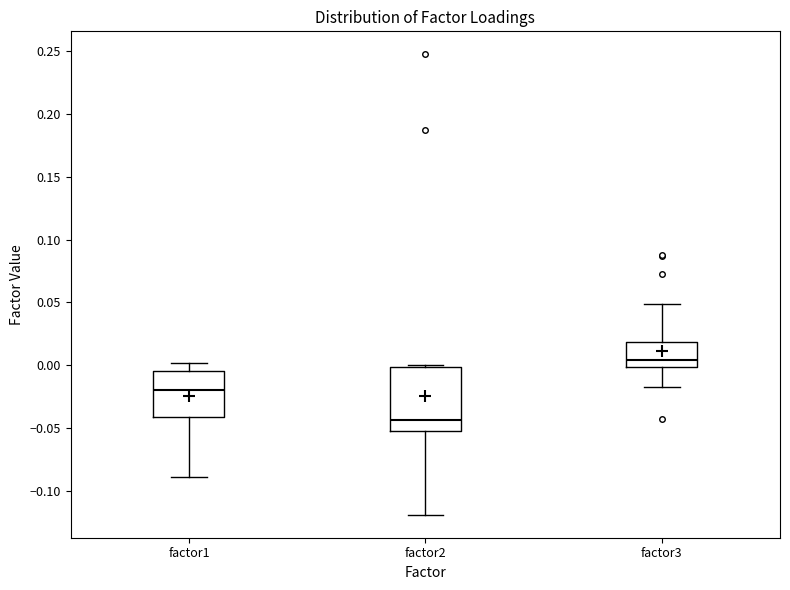

Comparing the boxes themselves (not the whiskers), which one is the tallest?

factor2